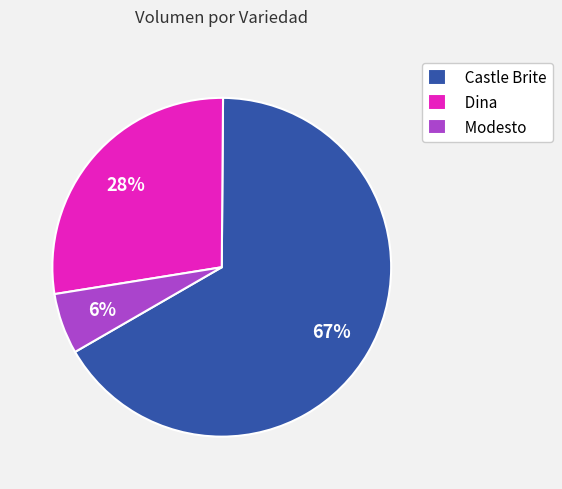

What is the largest slice in the pie chart?

Castle Brite